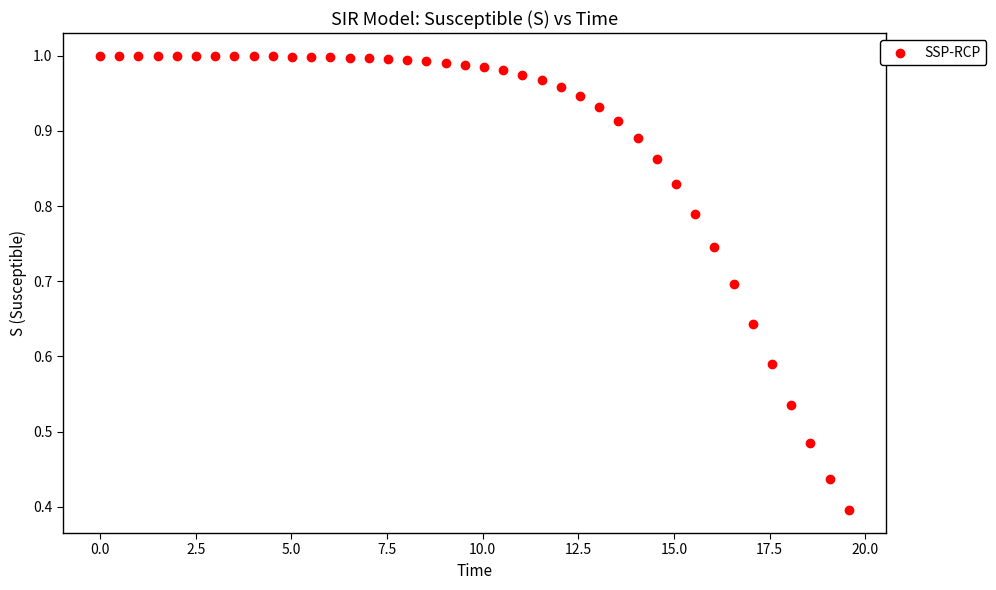

What is the range of X values (max minus min)?

19.6